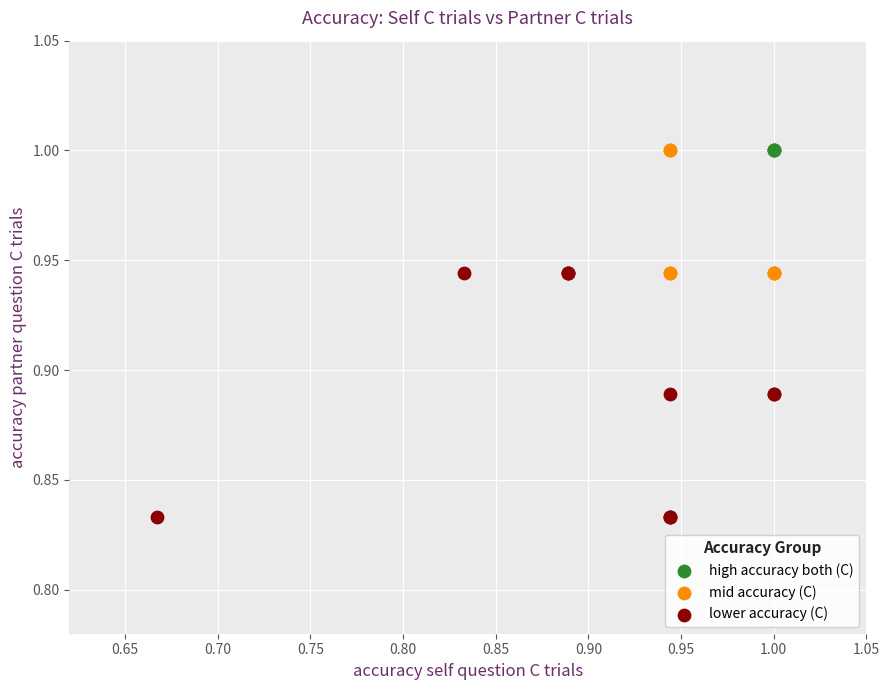

Which series contains the lowest Y value?

lower accuracy (C)